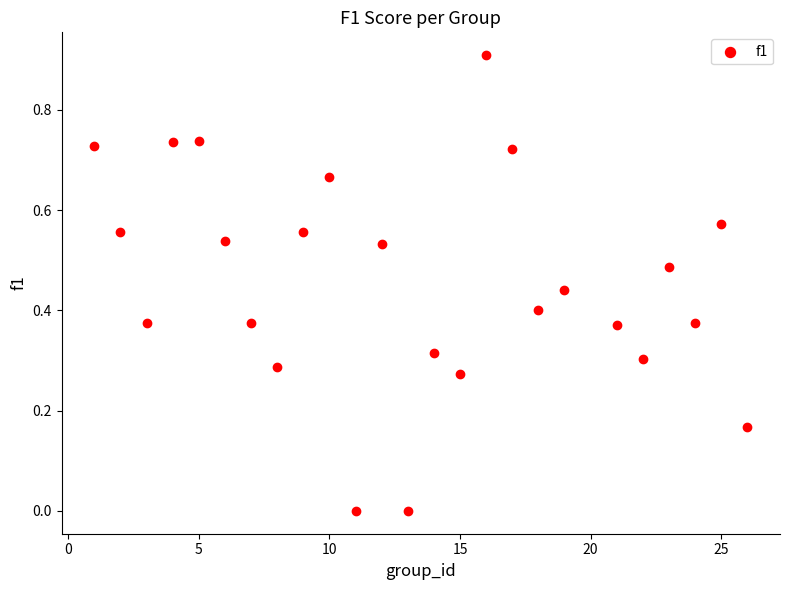

What is the range of Y values (max minus min)?

0.9